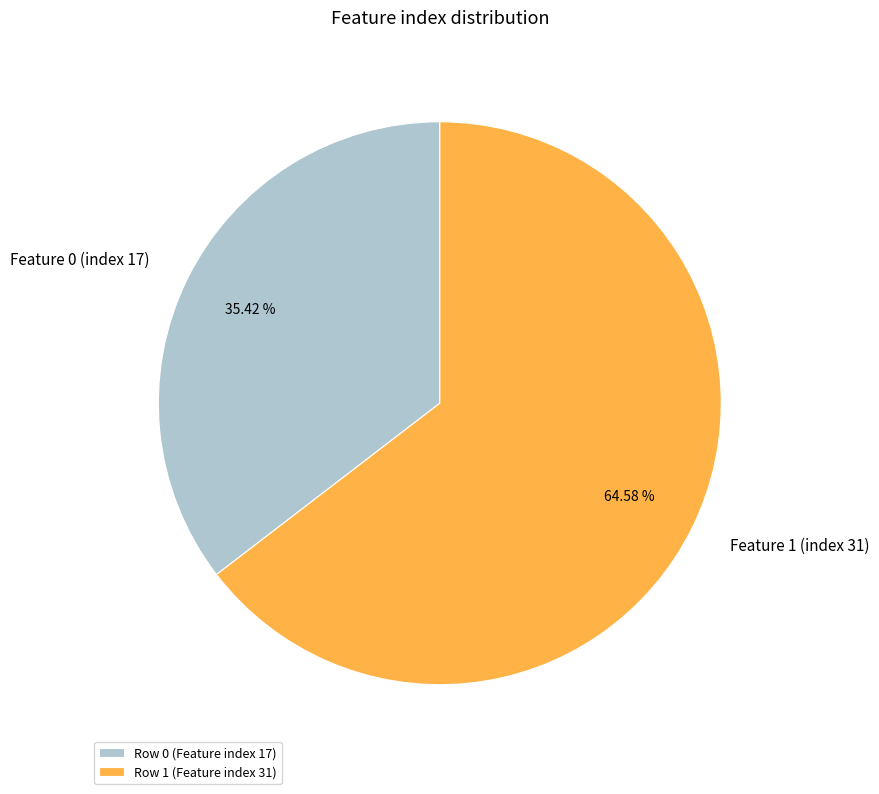

Rank the categories by value from lowest to highest.

Row 0 (Feature index 17), Row 1 (Feature index 31)